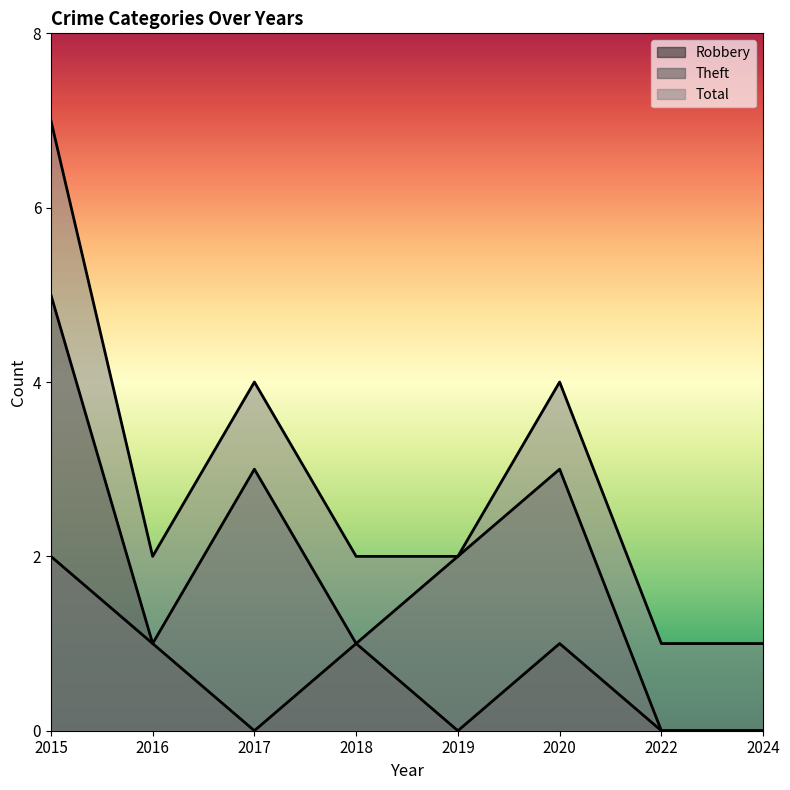

What are all the series names shown in the legend?

Robbery, Theft, Total